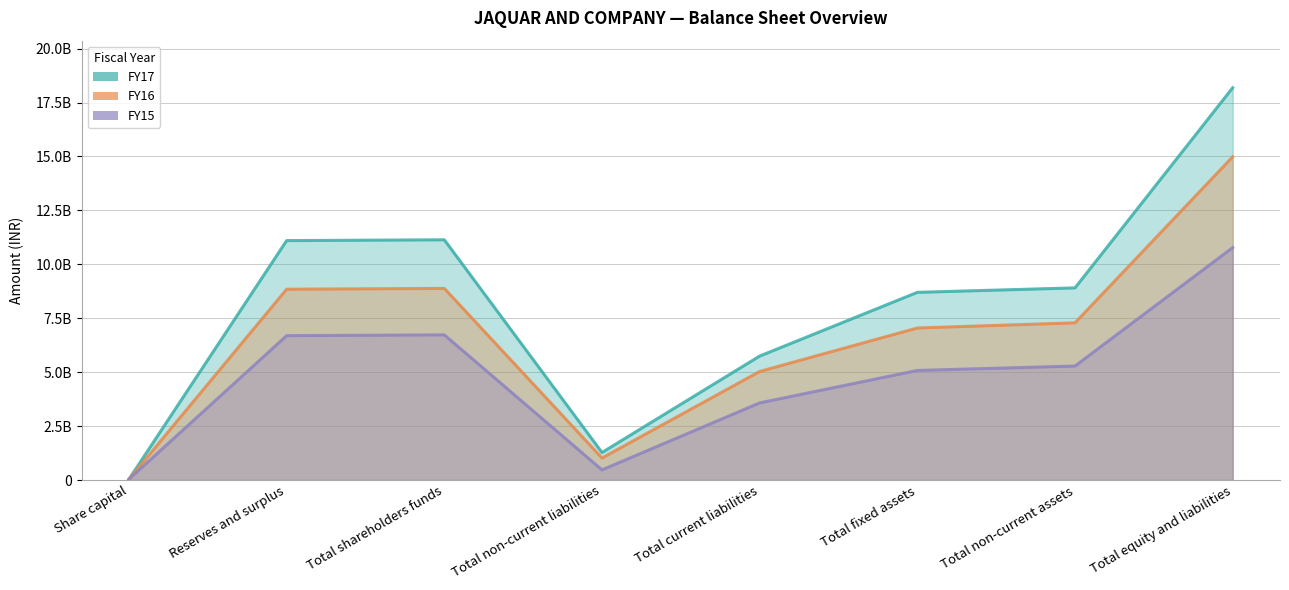

What are all the series names shown in the legend?

FY17, FY16, FY15